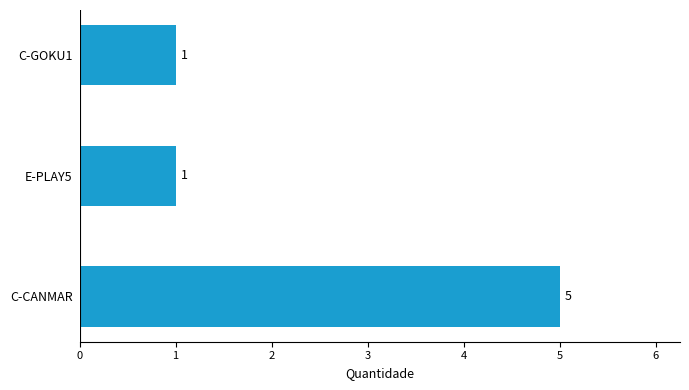

What is the sum of the values at C-GOKU1 and C-CANMAR?

6